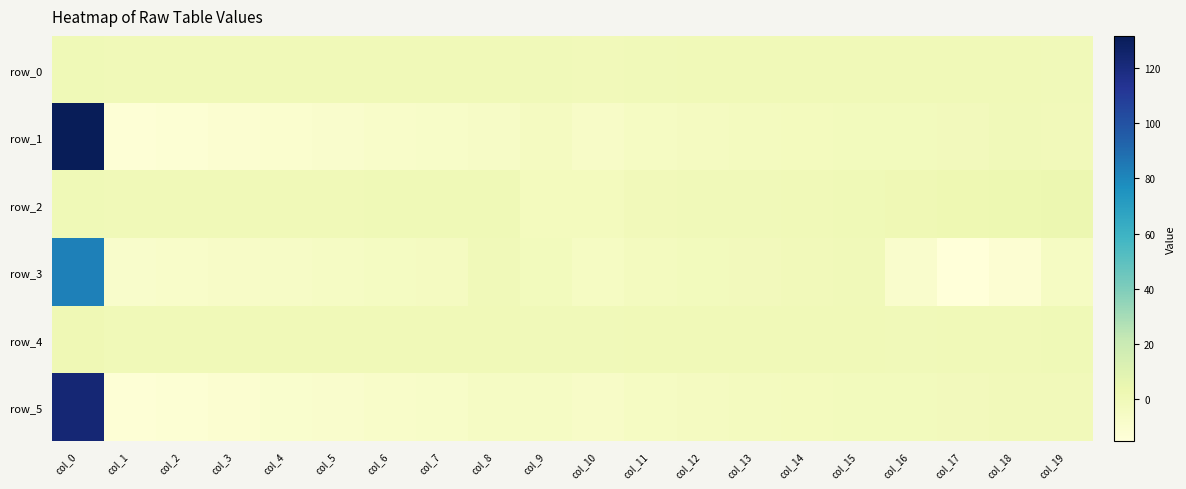

Reading left to right, extract all data points from this chart.

row_0: col_0=0.4	col_1=0.0	col_2=0.0	col_3=0.1	col_4=0.1	col_5=0.1	col_6=0.2	col_7=0.2	col_8=0.3	col_9=-0.6	col_10=-1.2	col_11=-0.4	col_12=-0.0	col_13=-0.0	col_14=-0.0	col_15=0.1	col_16=0.2	col_17=0.3	col_18=0.1	col_19=-0.3
row_1: col_0=131.6	col_1=-13.3	col_2=-12.4	col_3=-11.0	col_4=-10.0	col_5=-9.0	col_6=-8.0	col_7=-7.2	col_8=-6.4	col_9=-3.9	col_10=-6.7	col_11=-5.3	col_12=-3.9	col_13=-3.4	col_14=-2.9	col_15=-2.4	col_16=-2.0	col_17=-1.5	col_18=-0.7	col_19=-1.3
row_2: col_0=0.7	col_1=0.1	col_2=0.1	col_3=0.2	col_4=0.2	col_5=0.4	col_6=0.6	col_7=0.9	col_8=0.4	col_9=-2.5	col_10=-2.7	col_11=-1.2	col_12=-0.6	col_13=-0.5	col_14=-0.2	col_15=0.5	col_16=1.5	col_17=2.4	col_18=3.1	col_19=3.4
row_3: col_0=82.9	col_1=-8.4	col_2=-7.8	col_3=-6.8	col_4=-6.1	col_5=-5.4	col_6=-4.8	col_7=-4.0	col_8=-0.3	col_9=-2.0	col_10=-4.9	col_11=-3.3	col_12=-2.0	col_13=-1.5	col_14=-1.0	col_15=-0.6	col_16=-9.2	col_17=-15.1	col_18=-11.7	col_19=-5.0
row_4: col_0=1.4	col_1=0.0	col_2=0.0	col_3=0.1	col_4=0.1	col_5=0.1	col_6=0.1	col_7=0.2	col_8=-0.2	col_9=-0.6	col_10=-0.7	col_11=-0.2	col_12=0.0	col_13=0.0	col_14=-0.0	col_15=-0.2	col_16=-0.3	col_17=-0.2	col_18=0.1	col_19=0.4
row_5: col_0=122.6	col_1=-13.3	col_2=-12.4	col_3=-11.0	col_4=-9.9	col_5=-8.9	col_6=-8.0	col_7=-7.1	col_8=-5.8	col_9=-5.8	col_10=-6.6	col_11=-4.8	col_12=-3.9	col_13=-3.3	col_14=-2.8	col_15=-2.4	col_16=-1.9	col_17=-1.5	col_18=-0.8	col_19=-1.1